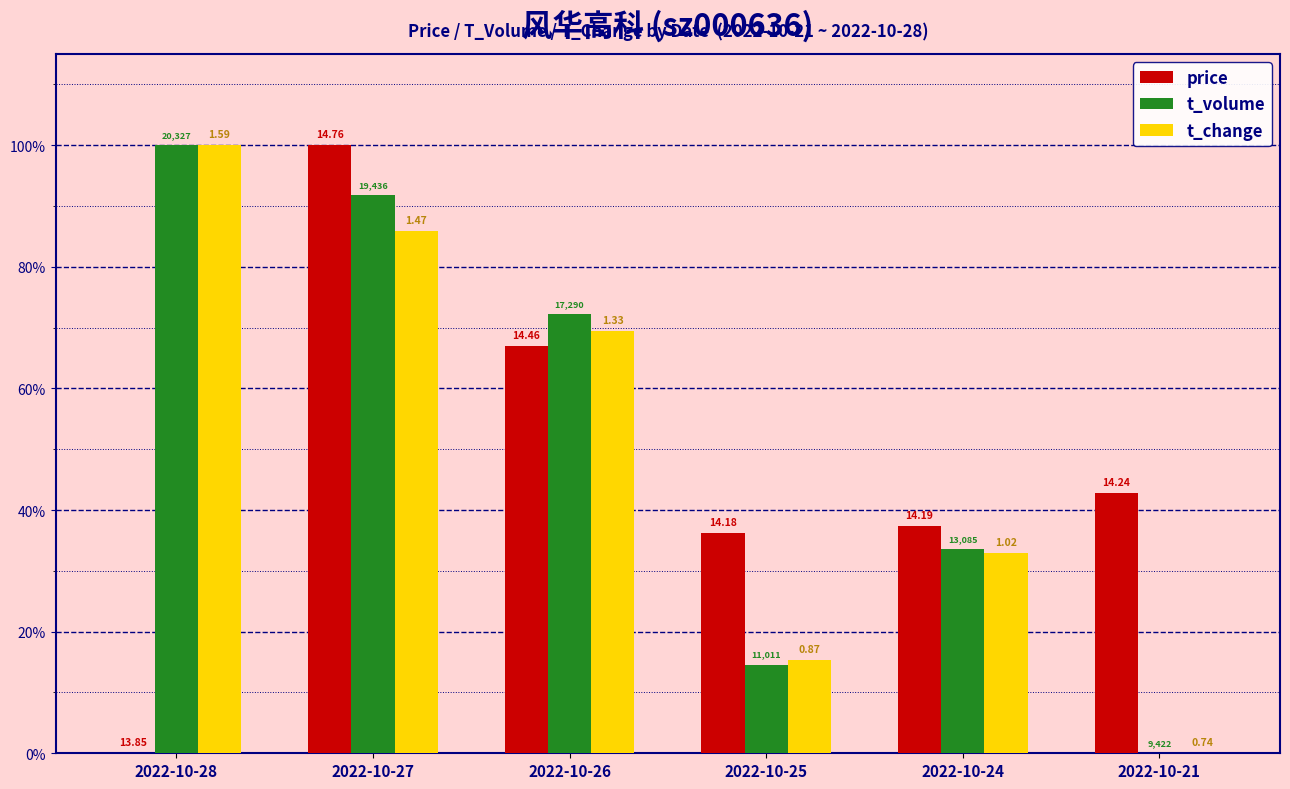

What is the value of the t_volume bar at the 5th from the left?

33.6